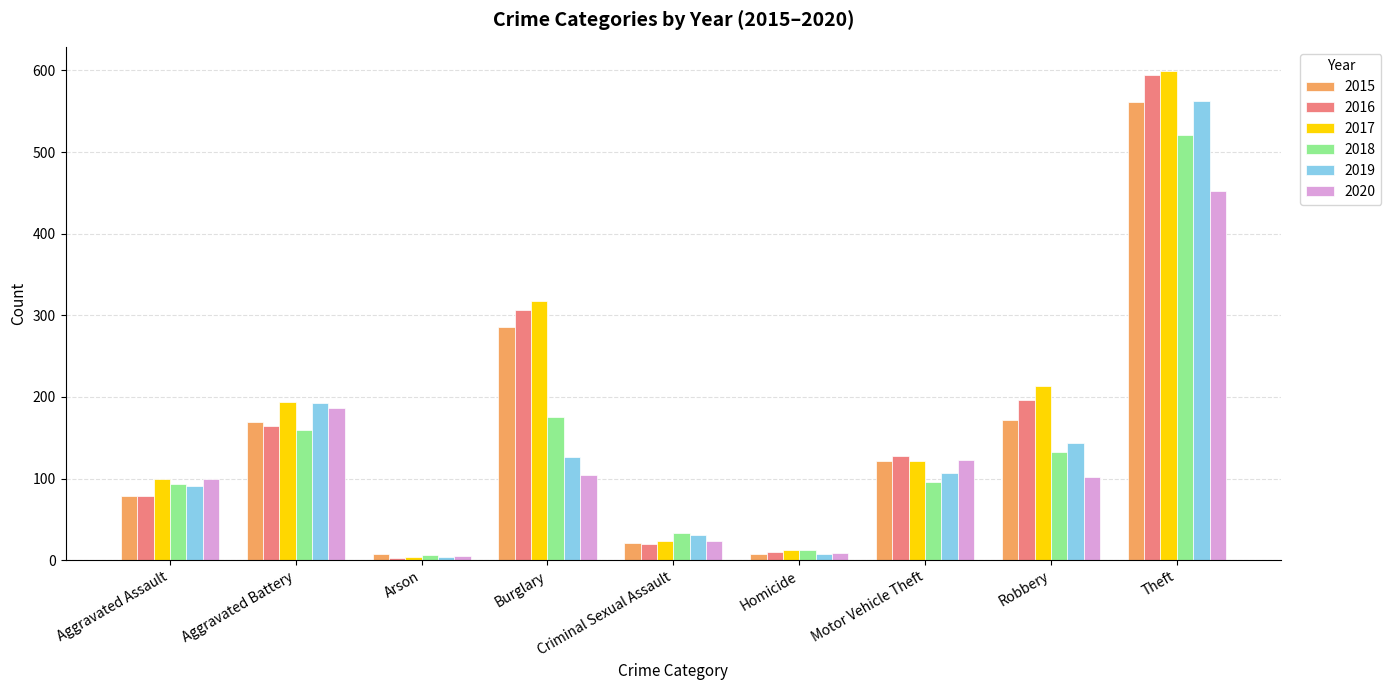

What is the highest value of the 2015 series?

561